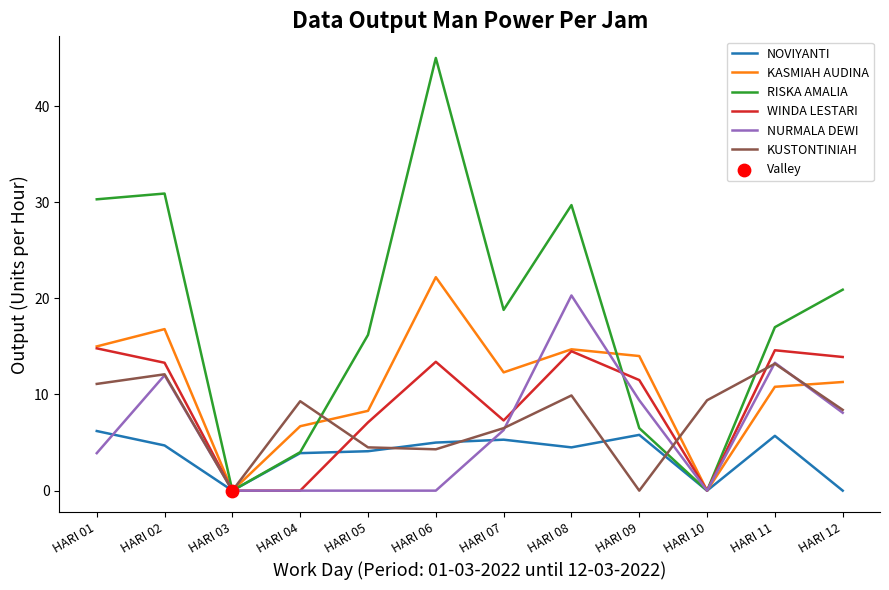

At which category is the sum across all series the highest?

HARI 08